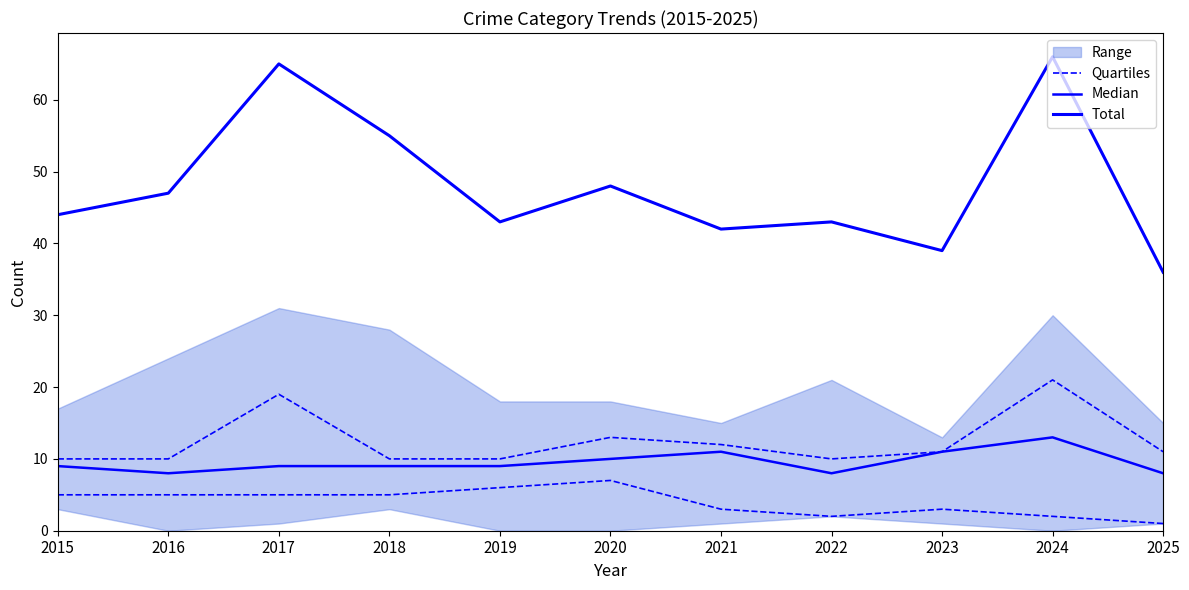

Where is the first local maximum for Quartiles?

2020